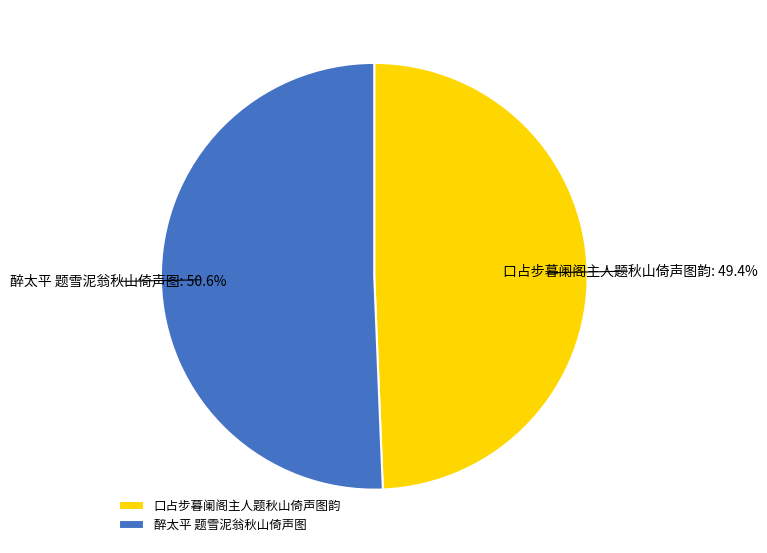

Count the number of slices in the pie.

2